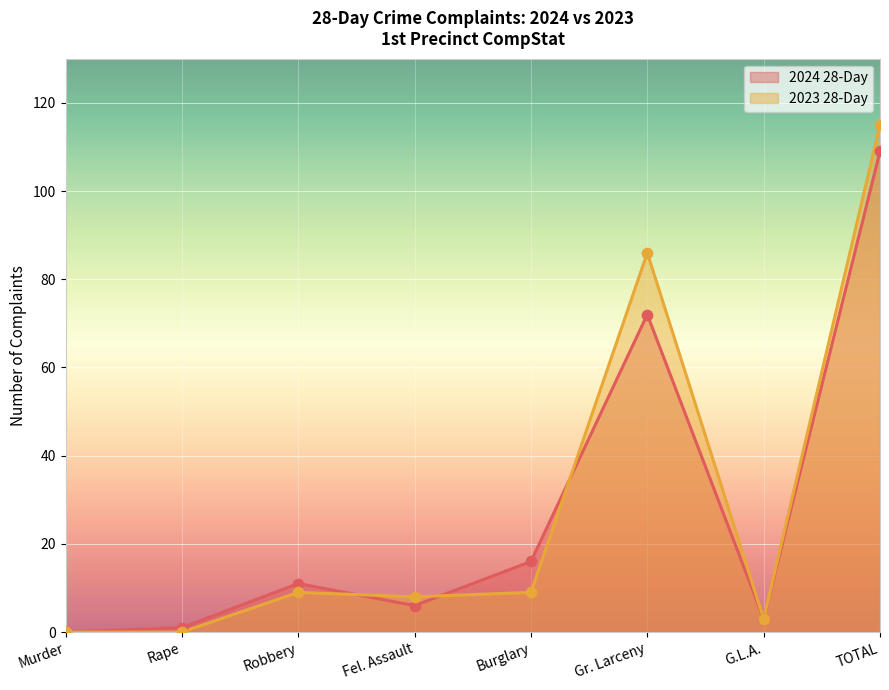

Which series contains the highest Y value?

2023 28-Day